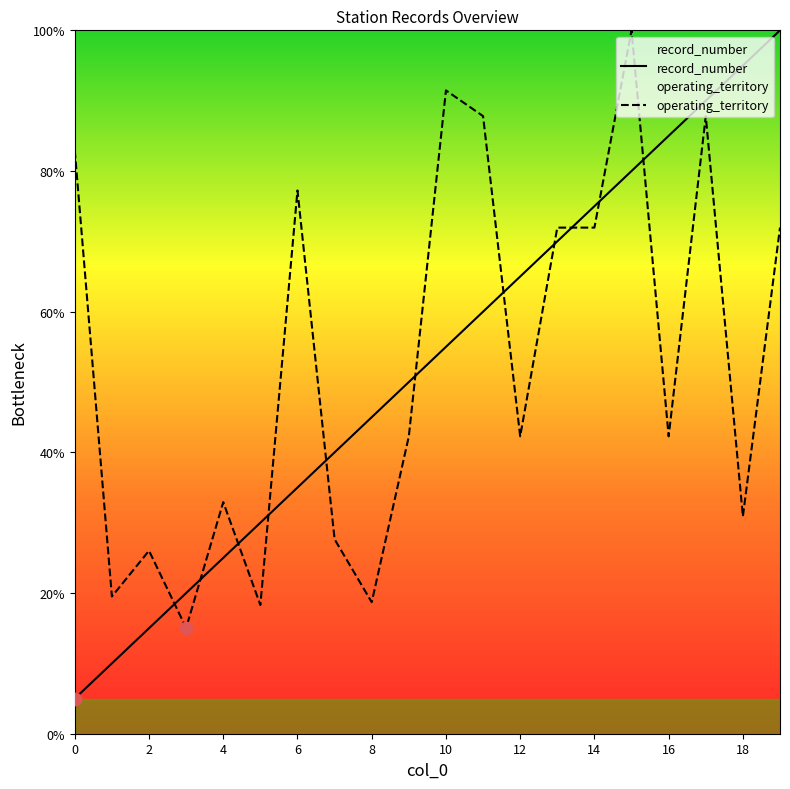

What are all the series names shown in the legend?

record_number, operating_territory